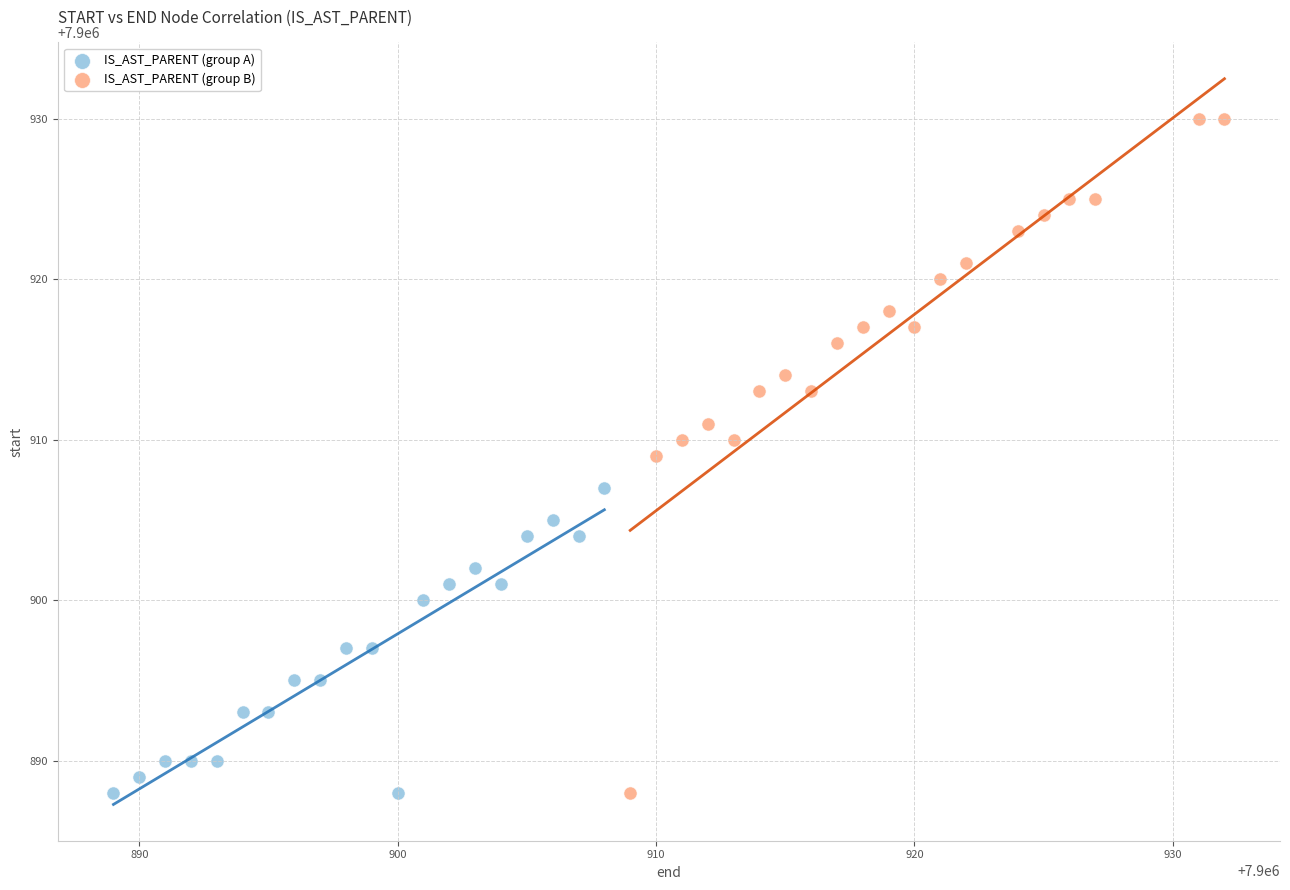

Which series has the widest spread of Y values?

IS_AST_PARENT (group B)